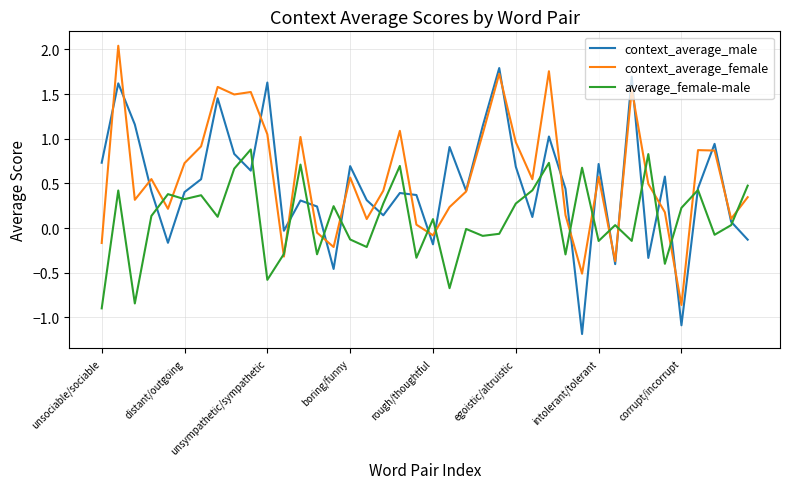

Which series has the largest total across all categories?

context_average_female